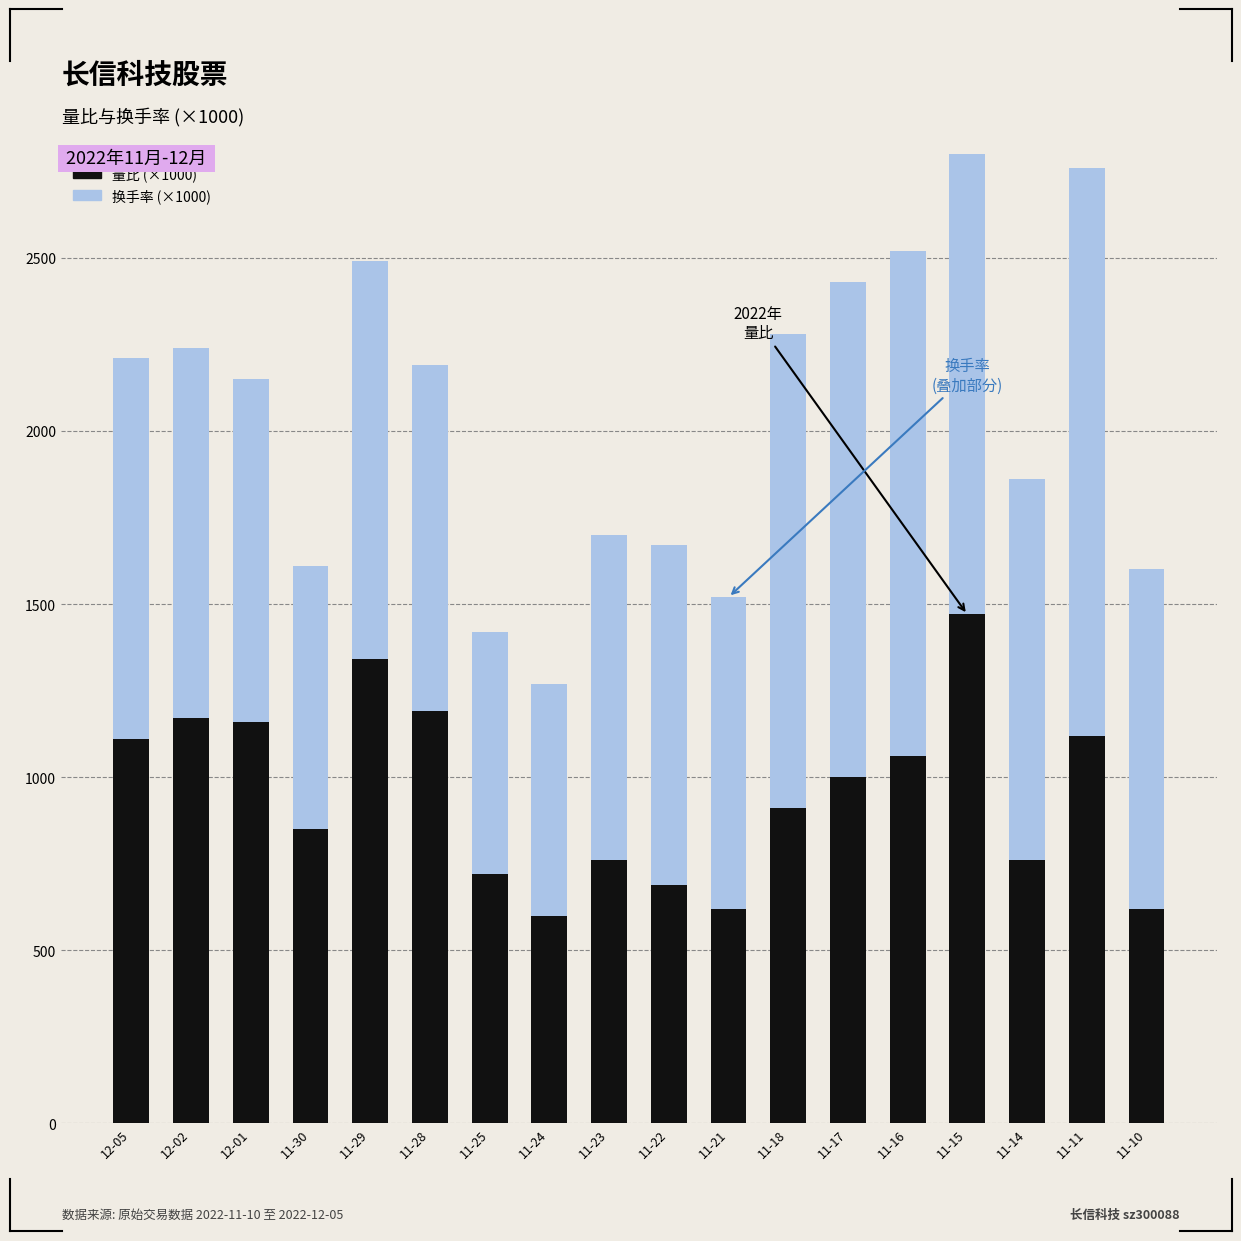

The value of 换手率 at 11-17 is 2381. True or false?

False